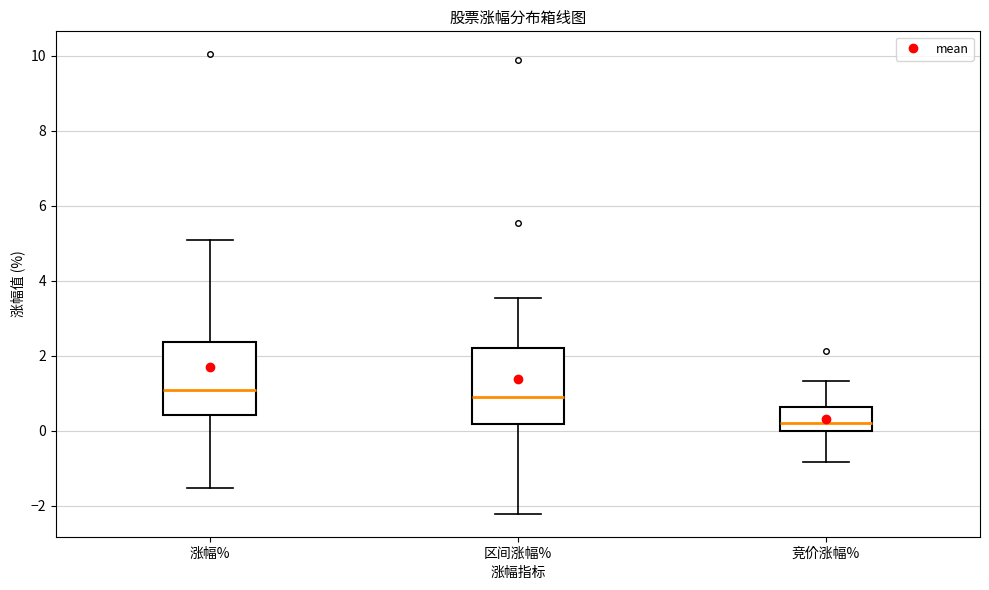

Which box's median line is the lowest?

竞价涨幅%